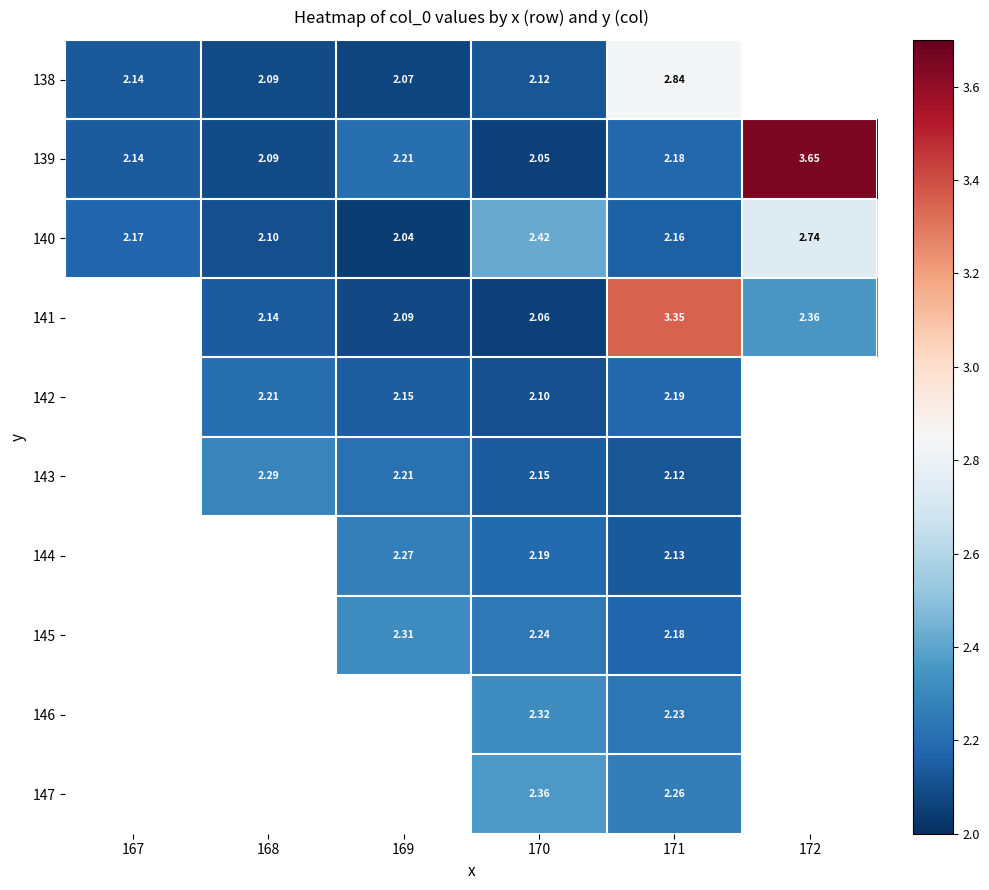

The 142 series shows 3.4 at 168. True or false?

False